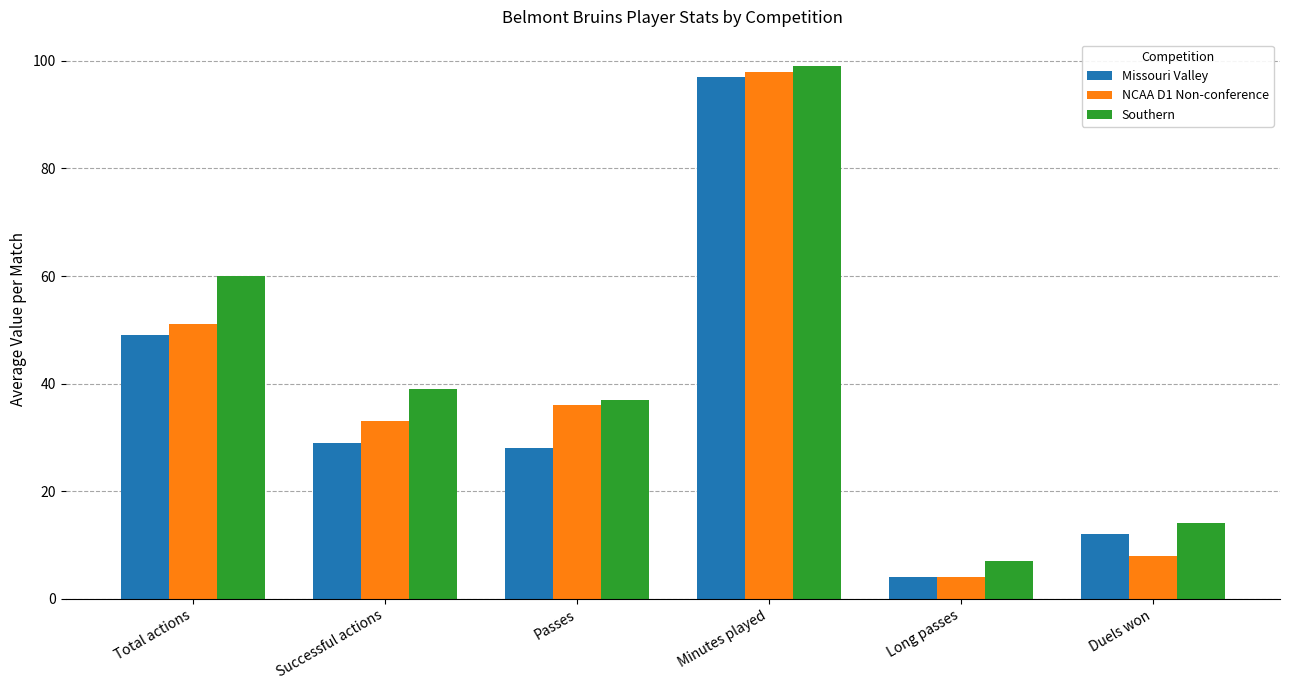

How many series are shown in this chart?

3